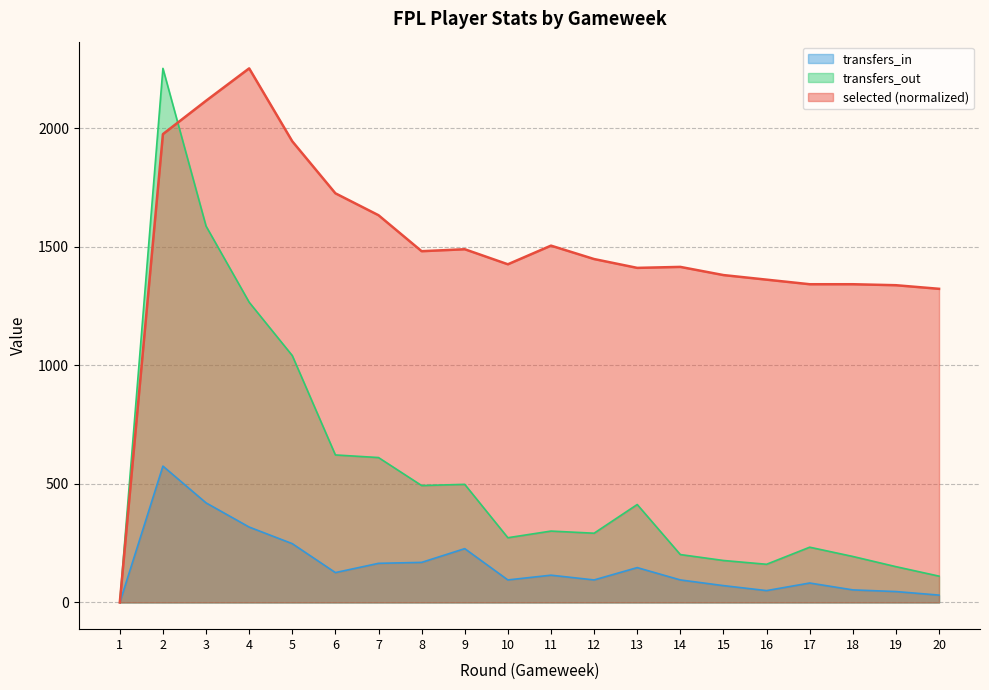

Reading left to right, transcribe all the data shown in this chart.

selected: 1=0.0	2=1974.8	3=2115.5	4=2252.0	5=1944.5	6=1725.2	7=1632.8	8=1481.1	9=1489.4	10=1425.9	11=1504.6	12=1448.0	13=1410.8	14=1414.9	15=1380.4	16=1361.1	17=1341.8	18=1341.8	19=1337.7	20=1322.5
transfers_in: 1=0.0	2=575.0	3=420.0	4=318.0	5=248.0	6=126.0	7=165.0	8=169.0	9=227.0	10=95.0	11=115.0	12=95.0	13=147.0	14=95.0	15=71.0	16=50.0	17=82.0	18=53.0	19=46.0	20=31.0
transfers_out: 1=0.0	2=2252.0	3=1587.0	4=1266.0	5=1041.0	6=622.0	7=611.0	8=493.0	9=498.0	10=273.0	11=301.0	12=292.0	13=413.0	14=202.0	15=177.0	16=161.0	17=233.0	18=194.0	19=151.0	20=111.0